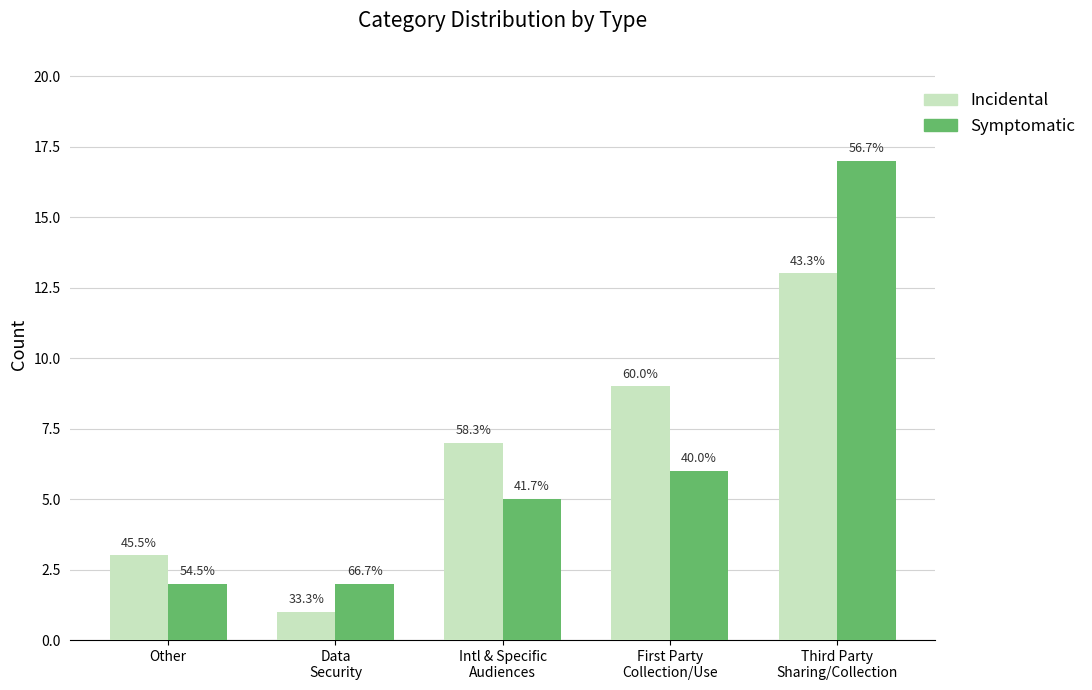

What is the difference between the highest and lowest values at First Party
Collection/Use?

3